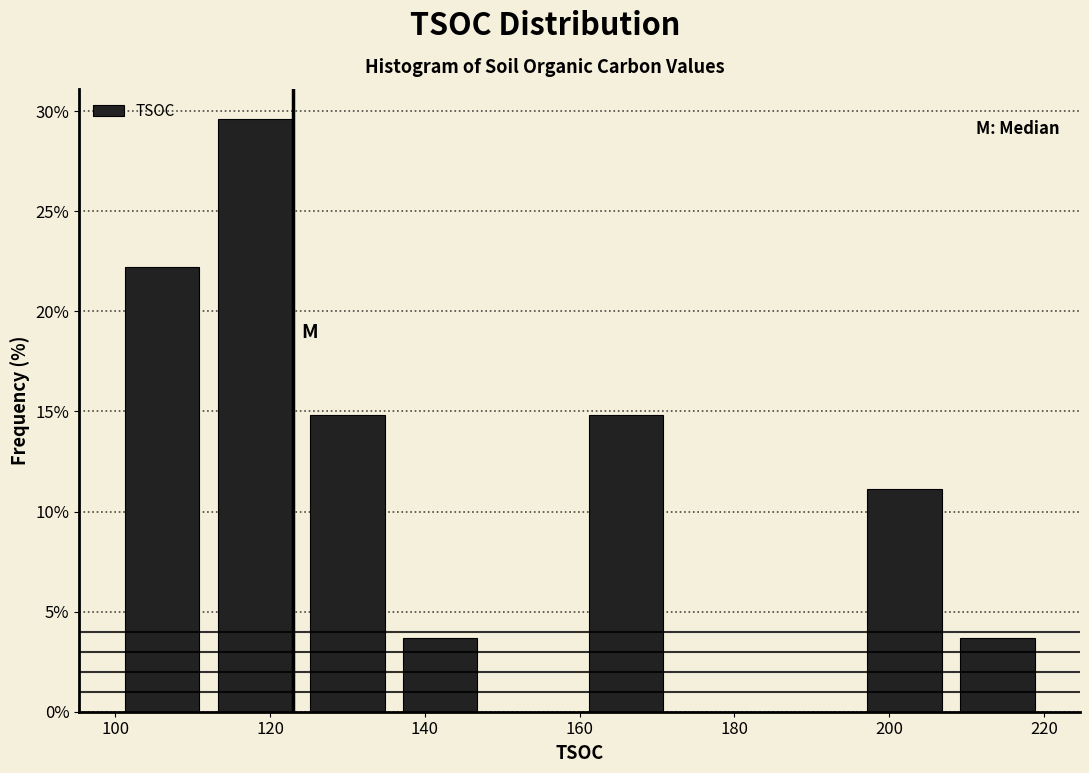

Reading left to right, list every bar in this chart as the range it spans on the x-axis followed by its height. The values are not printed on the chart, so give them approximately, as read against the axis.

100 to 112: 22.0
112 to 124: 29.5
124 to 136: 15.0
136 to 148: 3.5
148 to 160: 0
160 to 172: 15.0
172 to 184: 0
184 to 196: 0
196 to 208: 11.0
208 to 220: 3.5